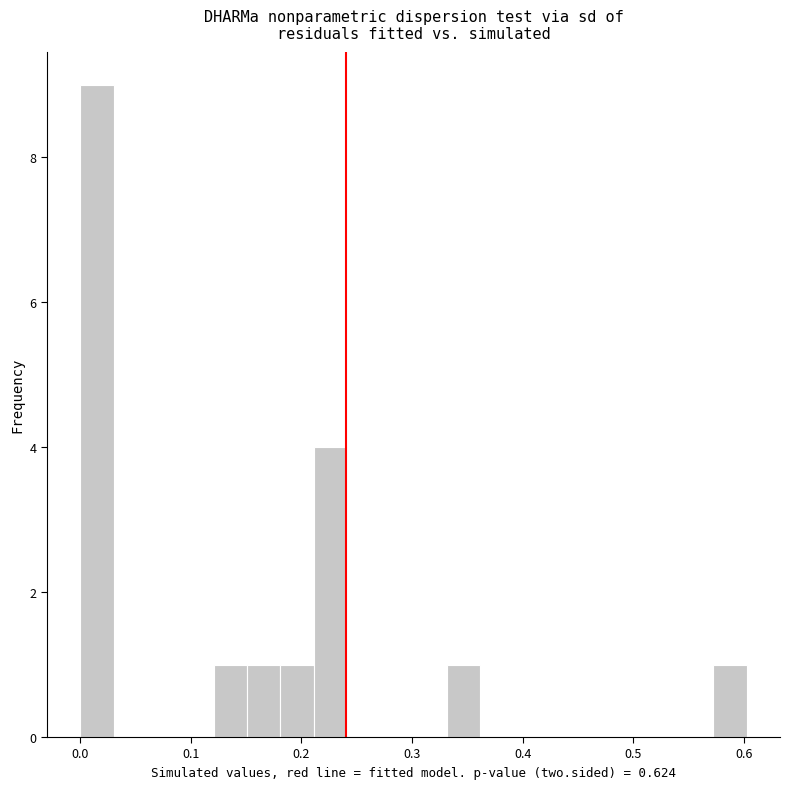

Read against the x-axis, roughly where is the centre of the tallest bar?

0.02